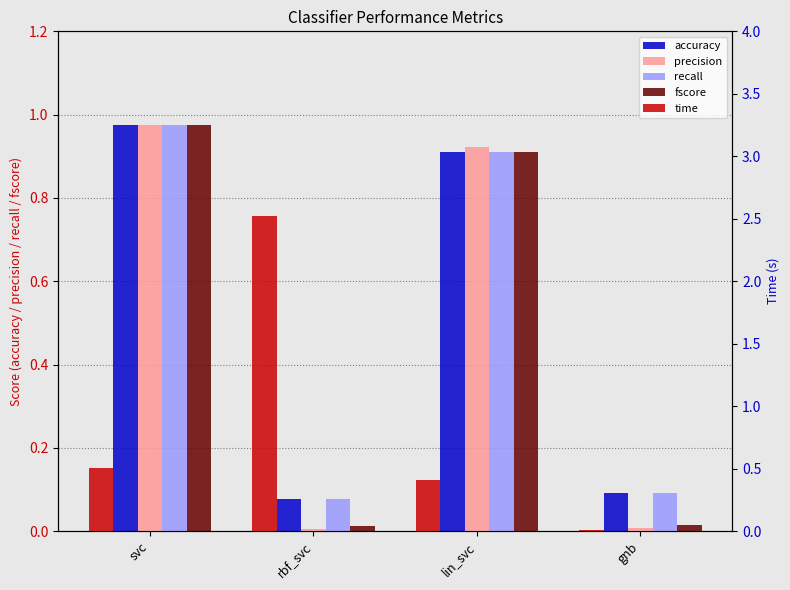

What is the value of the accuracy bar at the 1st from the left?

1.0